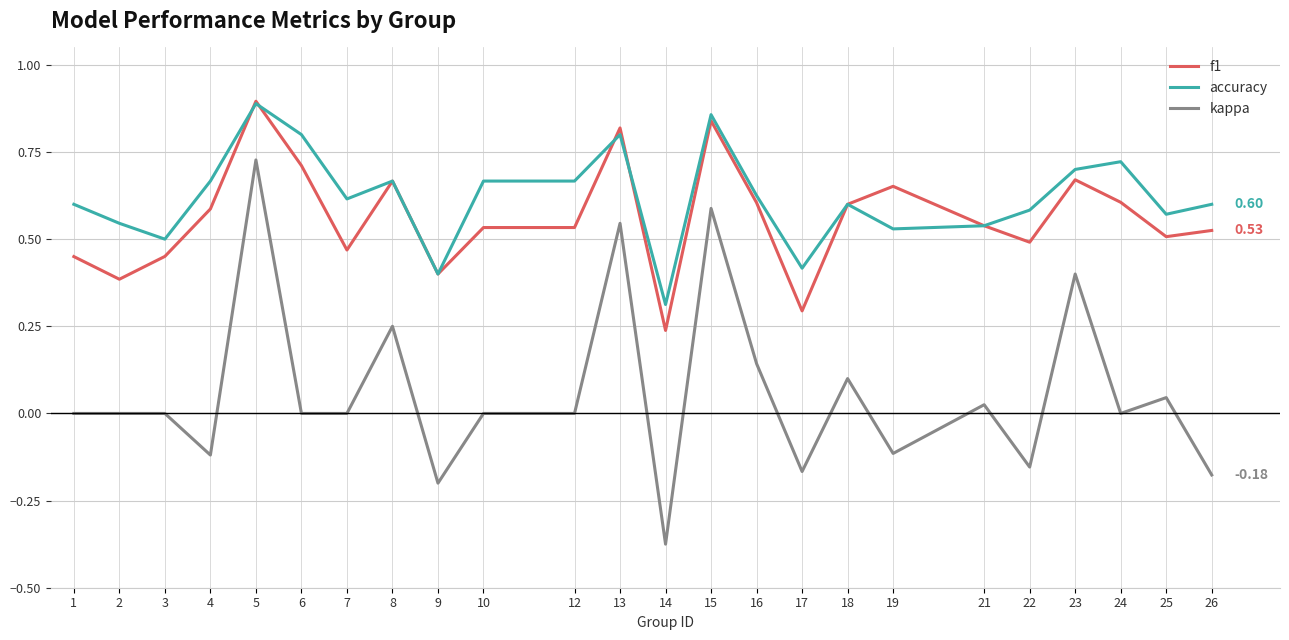

Which series has the widest spread of values?

kappa